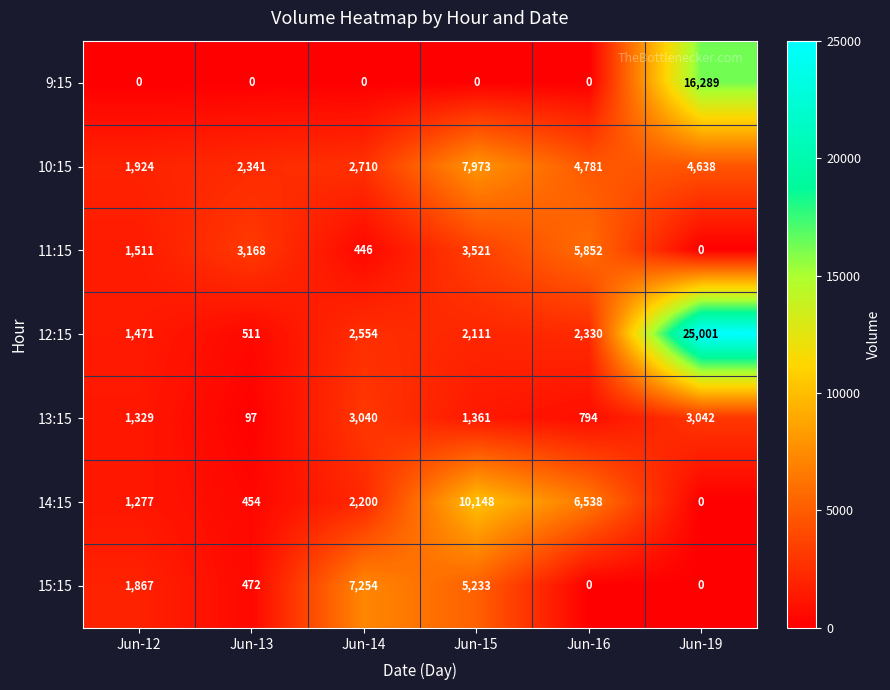

Which category has the lowest value in the 11:15 series?

Jun-19